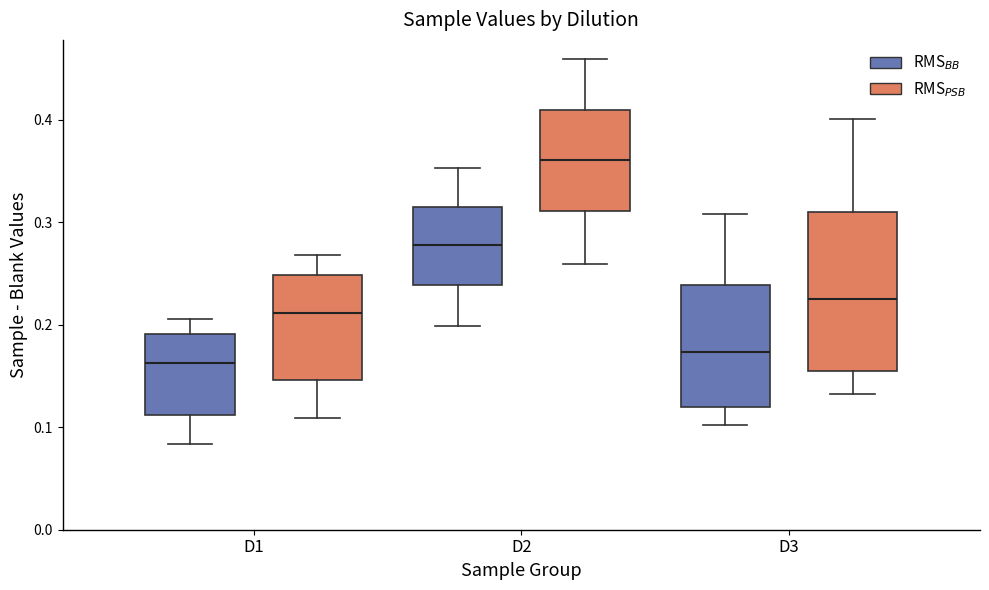

Where does the median line of the box for D2 (RMS$_{BB}$) sit on the y-axis? The values are not printed on the chart, so give them approximately, as read against the axis.

0.28